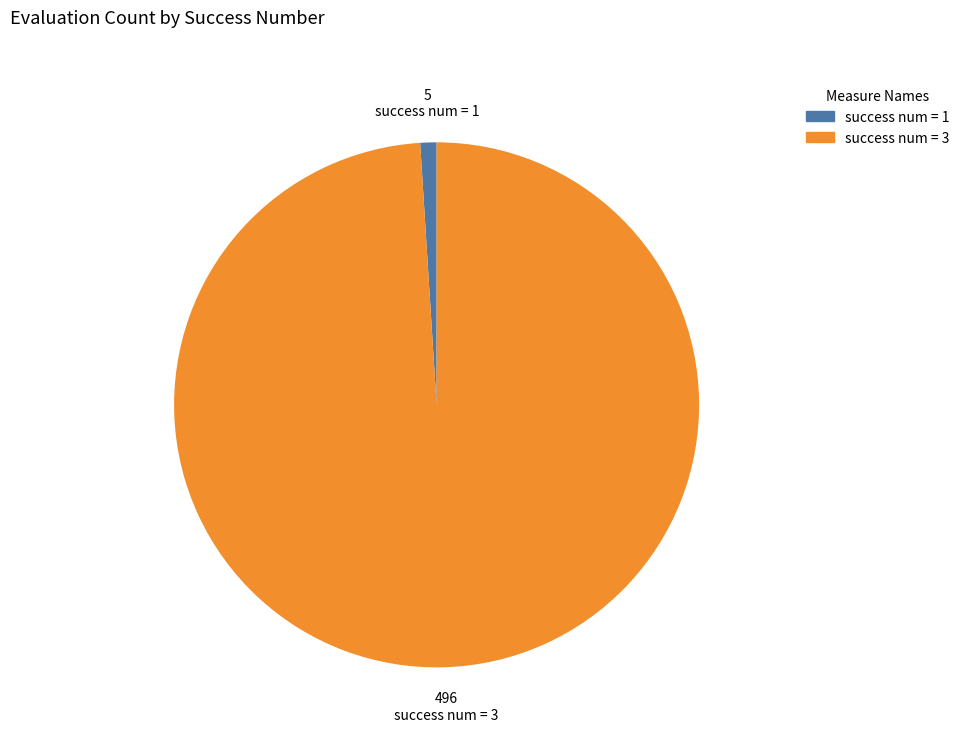

Do success num = 3 and success num = 1 together represent more than half of the pie?

Yes